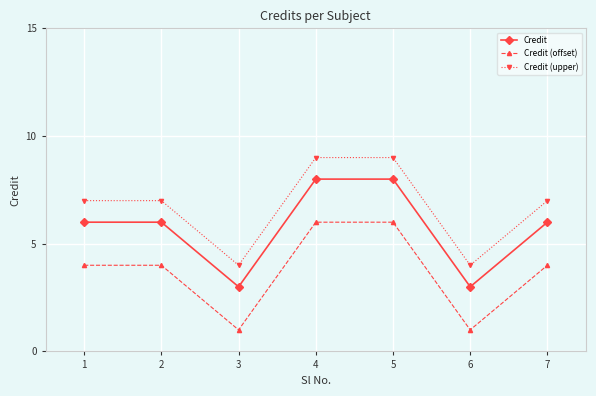

How many distinct data groups are displayed?

3